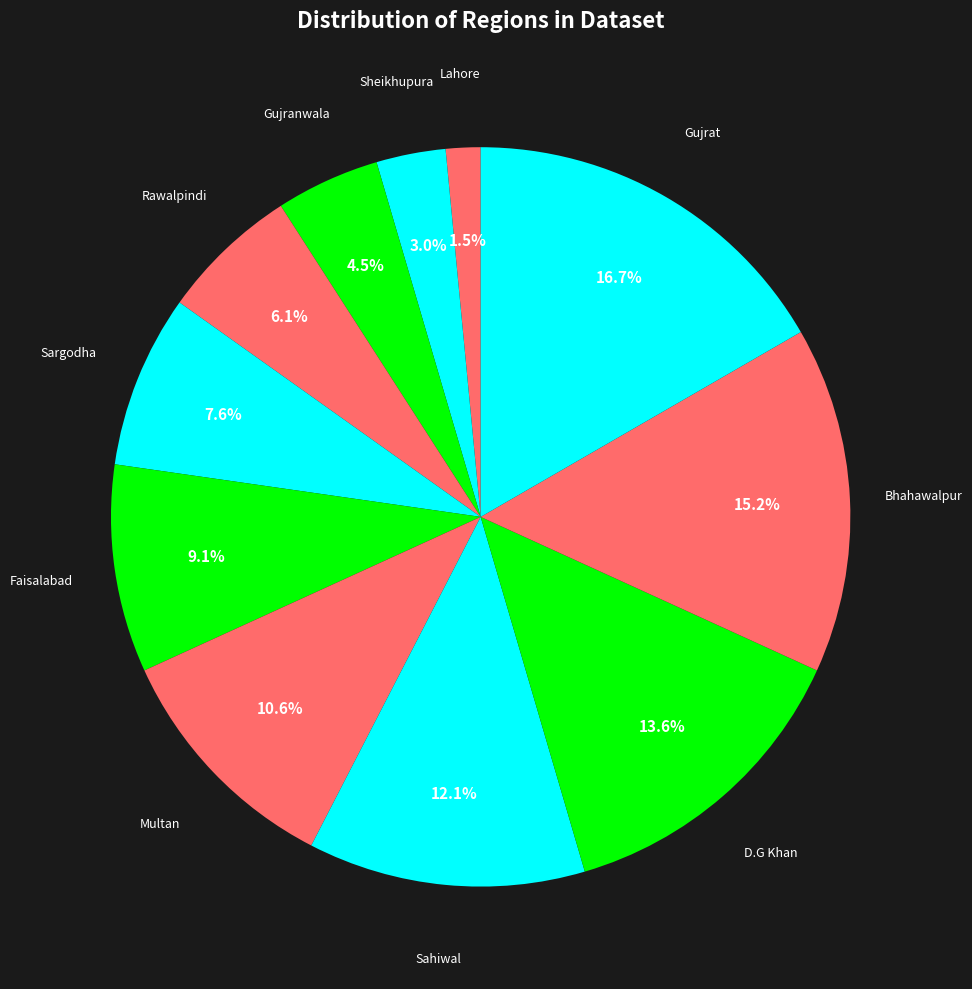

To the nearest percent, what is the combined percentage of Sahiwal and D.G Khan?

26%